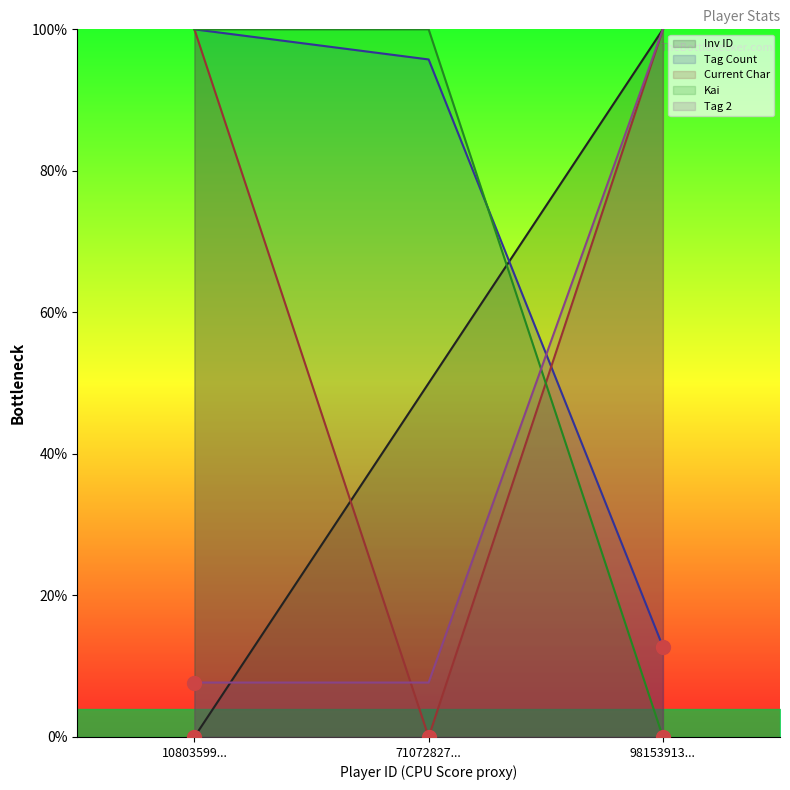

Reading left to right, what are all the values shown in this chart?

Inv ID: 0.0	50.0	100.0
Tag Count: 100.0	95.7	12.8
Current Char: 100.0	0.0	100.0
Kai: 7.7	7.7	100.0
Tag 2: 100.0	100.0	0.0